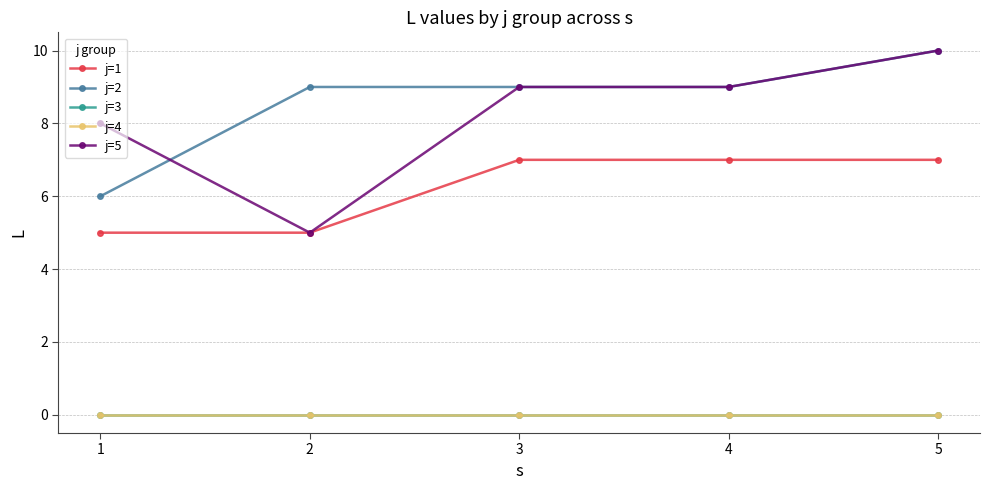

Which series has the largest range (max minus min)?

j=5